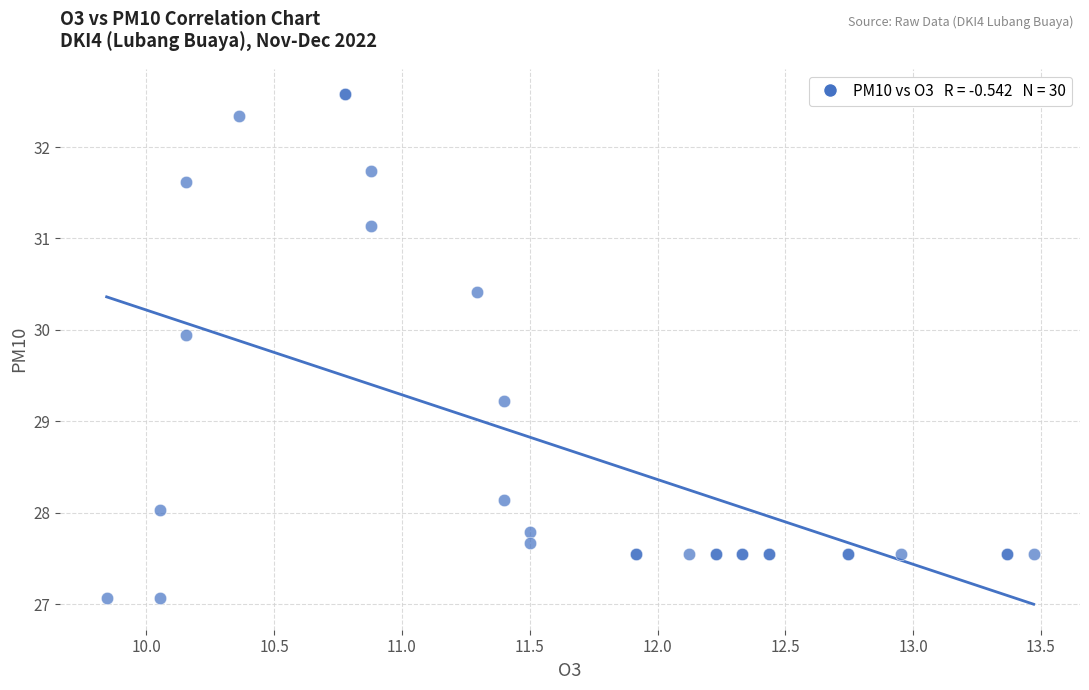

What Y value in the scatter plot is closest to 29?

29.2